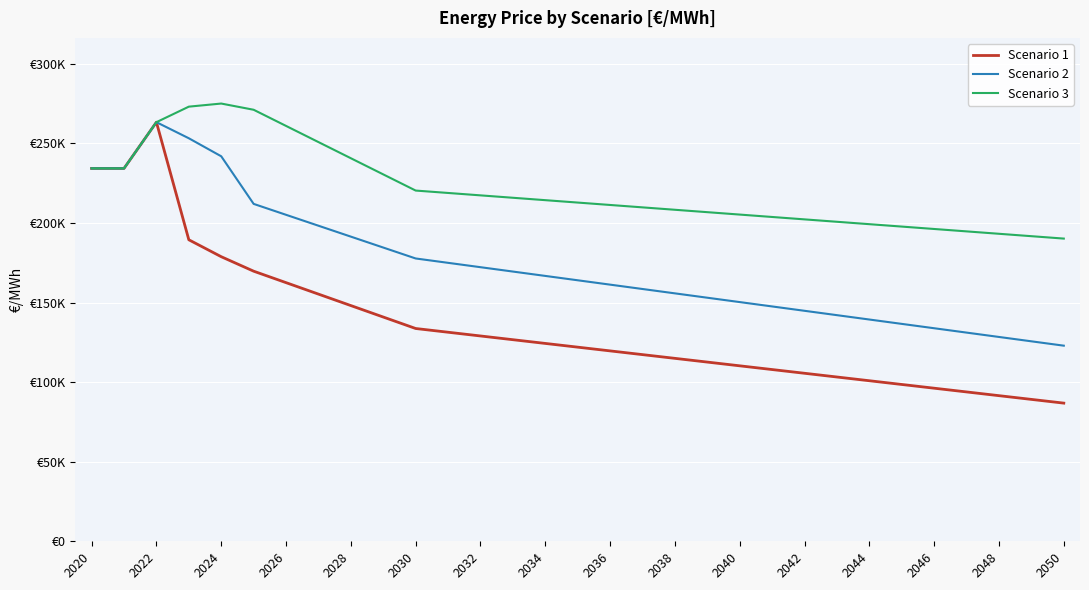

Reading left to right, extract all data points from this chart.

Scenario 1: 234285.2	234285.2	263326.1	189436.7	178803.3	169706.3	162502.9	155299.5	148096.1	140892.4	133691.4	131347.3	129003.2	126656.9	124312.9	121971.3	119624.9	117280.9	114936.8	112592.9	110246.4	107902.4	105560.8	103216.9	100870.4	98526.3	96182.4	93838.2	91491.8	89147.8	86806.4
Scenario 2: 234285.2	234285.2	263326.1	253215.5	241890.2	211985.9	205128.3	198270.4	191411.8	184552.6	177692.7	174952.1	172211.7	169471.3	166730.9	163990.7	161250.6	158510.5	155770.6	153030.8	150291.1	147551.6	144812.2	142073.0	139333.7	136594.8	133855.8	131117.2	128378.7	125640.3	122902.1
Scenario 3: 234285.2	234285.2	263326.1	273079.8	275029.3	271127.1	260973.4	250819.8	240666.4	230513.2	220360.1	218851.4	217342.6	215833.8	214325.1	212816.3	211307.5	209798.8	208290.0	206781.4	205272.5	203763.7	202255.1	200746.3	199237.5	197728.8	196220.0	194711.2	193202.5	191693.7	190184.9